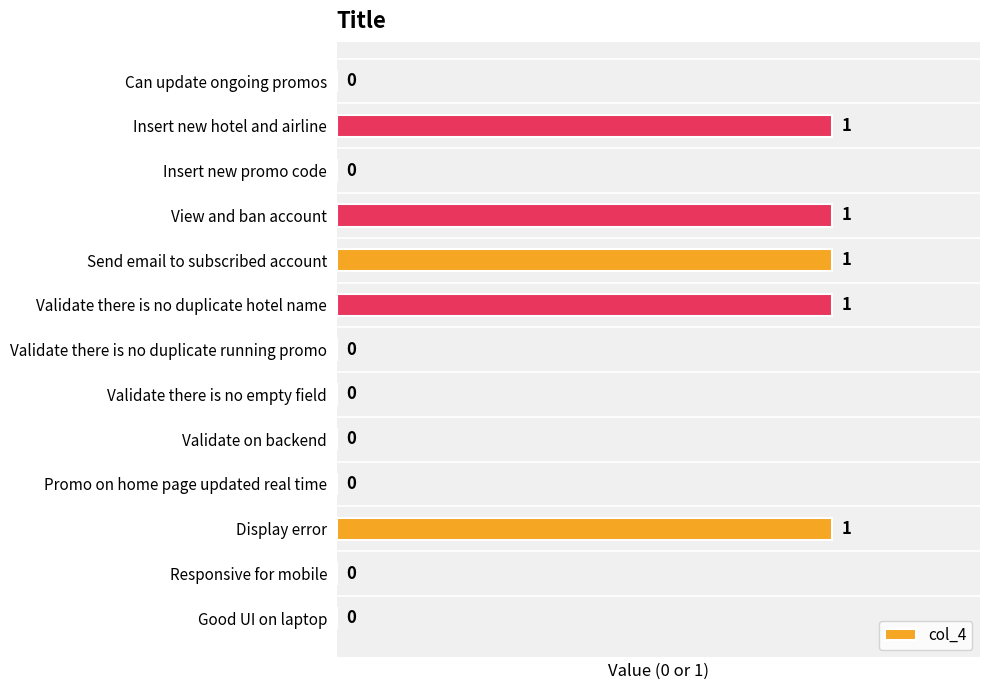

The value at View and ban account is 0. True or false?

False